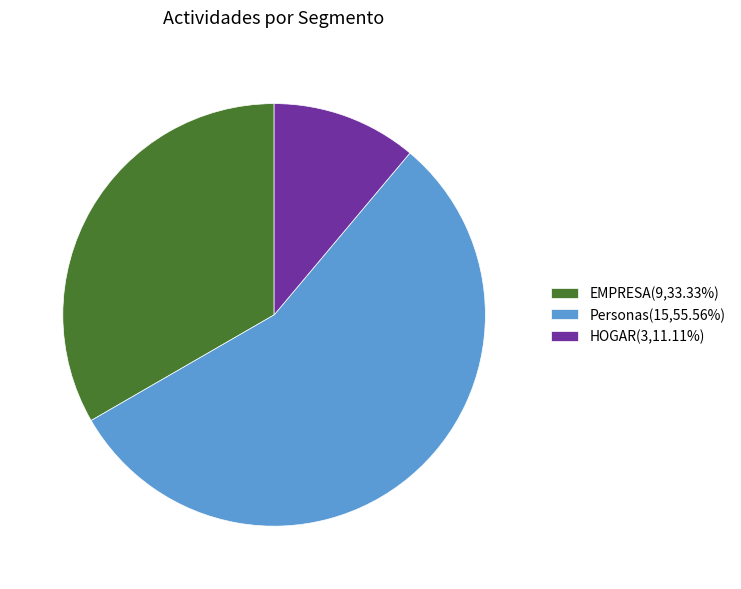

True or false: HOGAR accounts for 11% of the total.

True